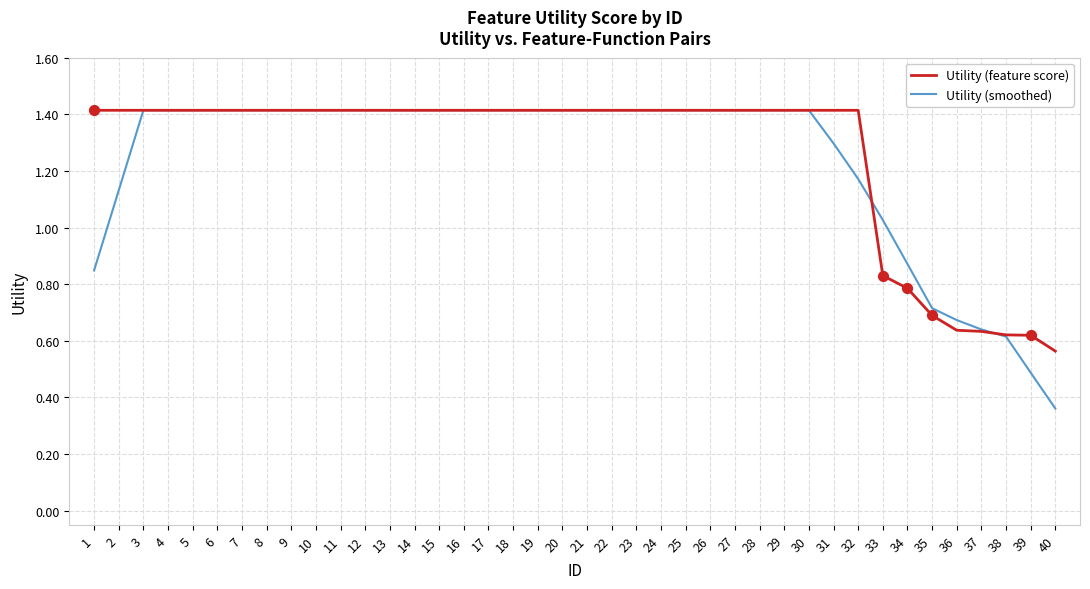

At how many categories does at least one series exceed 1?

33